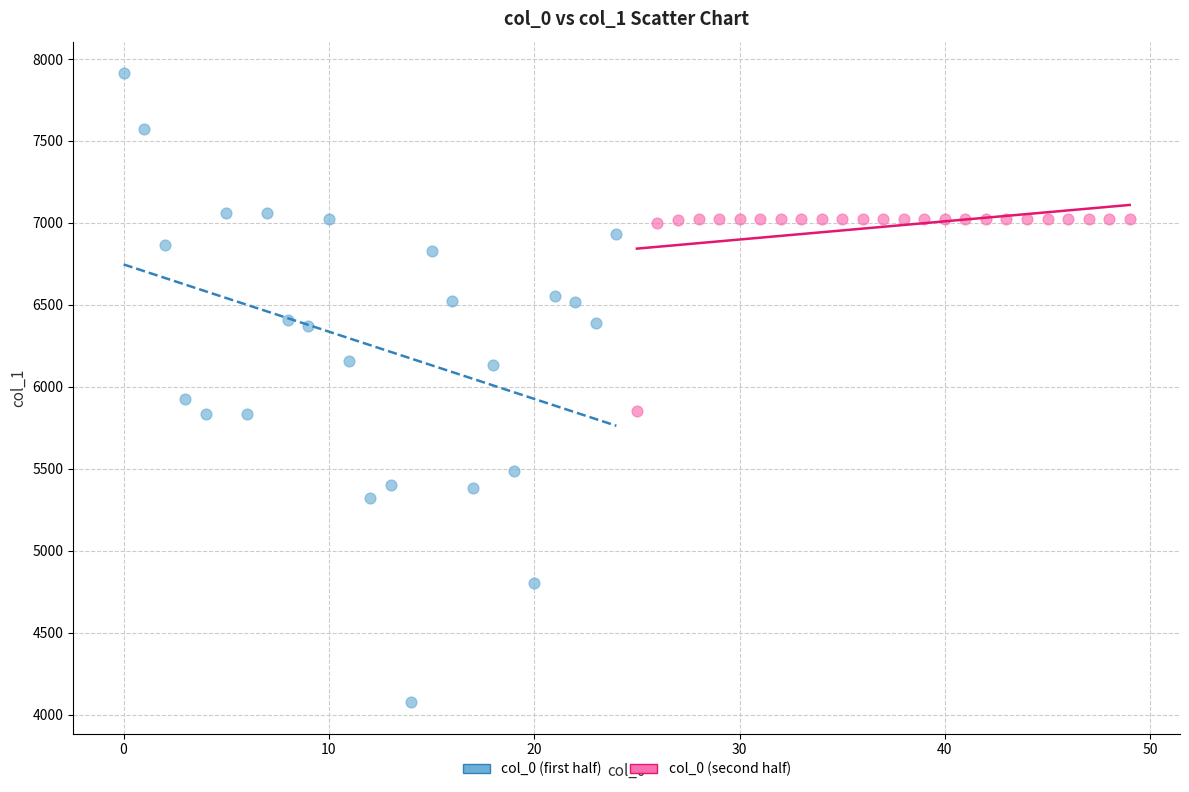

Which series contains the highest Y value?

col_0 (first half)